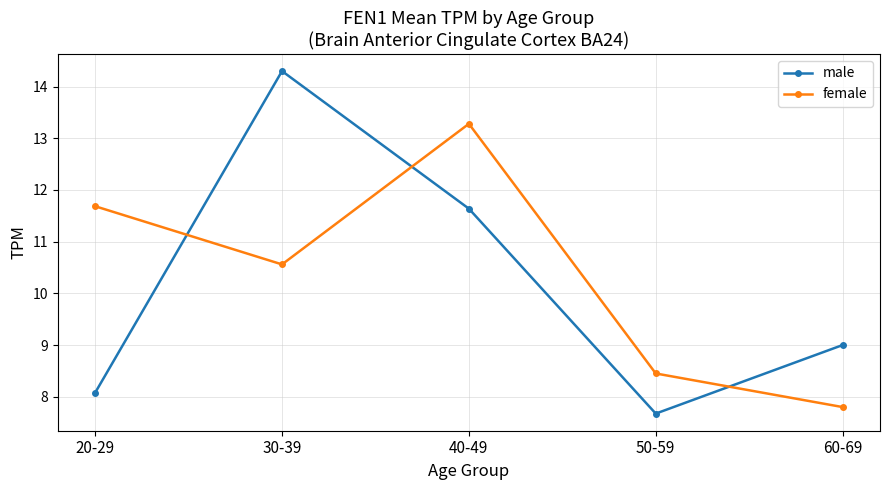

Where do male and female first cross each other?

20-29 and 30-39